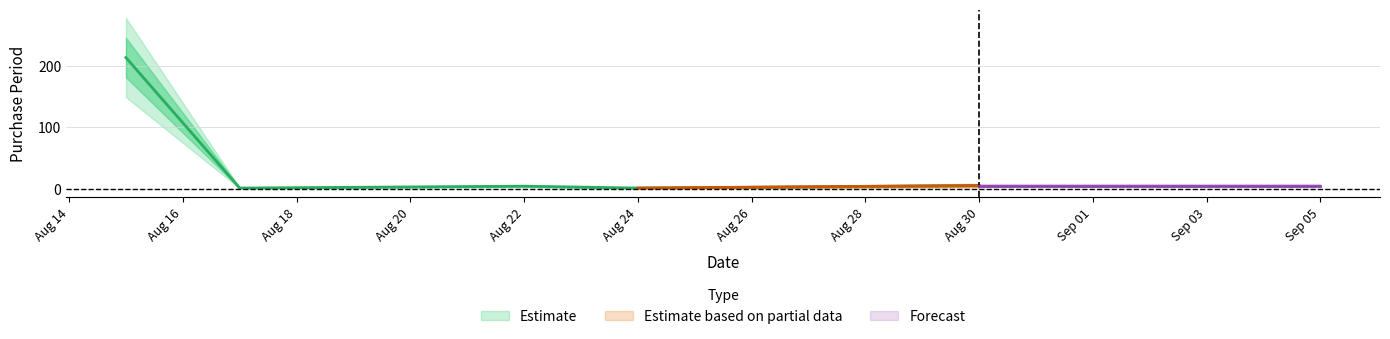

List the labels in order of value, largest first.

2016-08-15, 2016-08-30, 2016-08-22, 2016-08-17, 2016-08-24